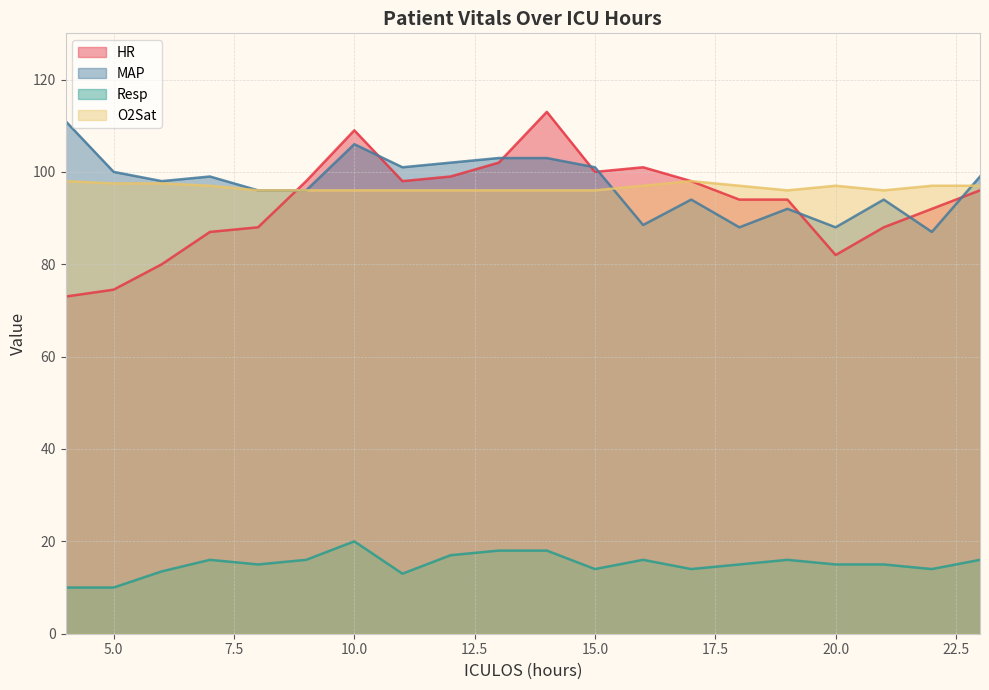

Does the chart have visible grid lines?

Yes